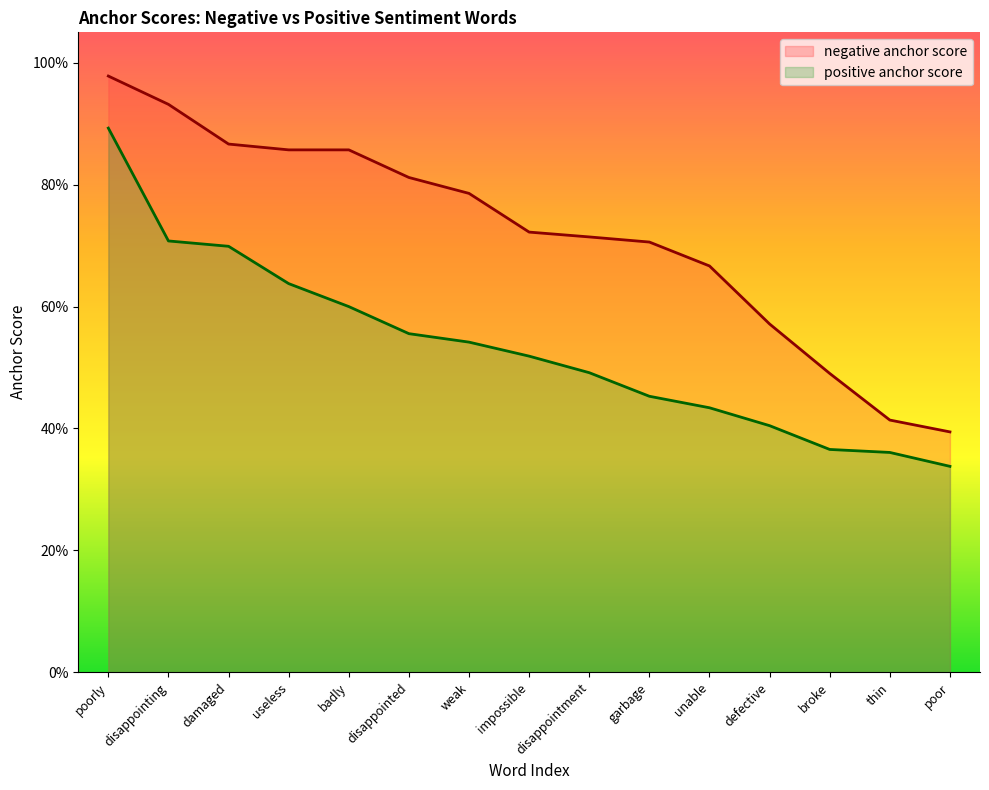

Reading left to right, extract all data points from this chart.

negative anchor score: 1.0	0.9	0.9	0.9	0.9	0.8	0.8	0.7	0.7	0.7	0.7	0.6	0.5	0.4	0.4
positive anchor score: 0.9	0.7	0.7	0.6	0.6	0.6	0.5	0.5	0.5	0.5	0.4	0.4	0.4	0.4	0.3